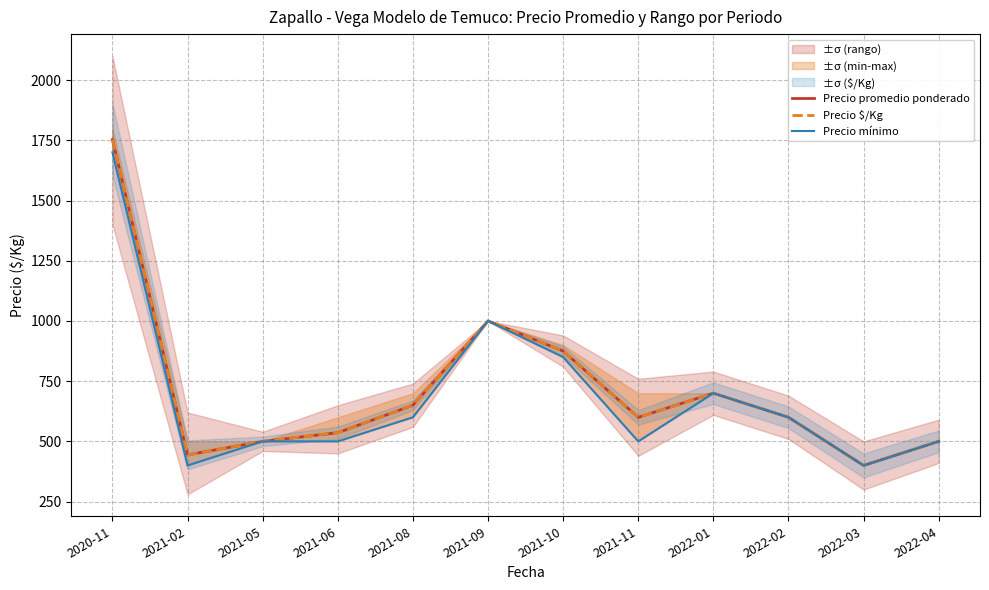

At how many categories does at least one series exceed 1165?

1